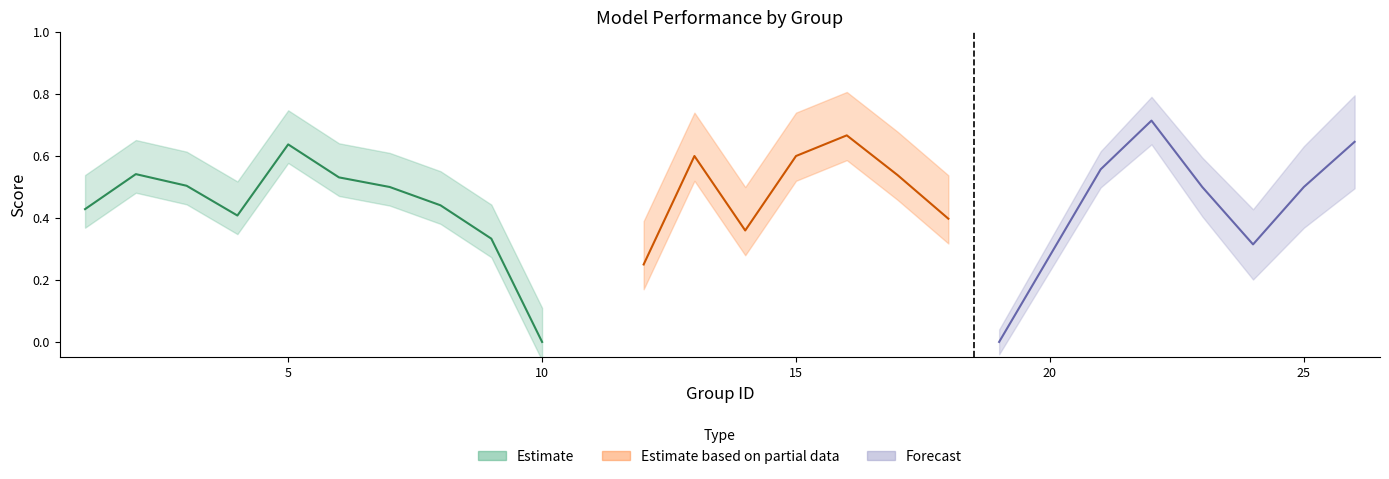

What is the value of the accuracy point at the 17th from the left?

0.5